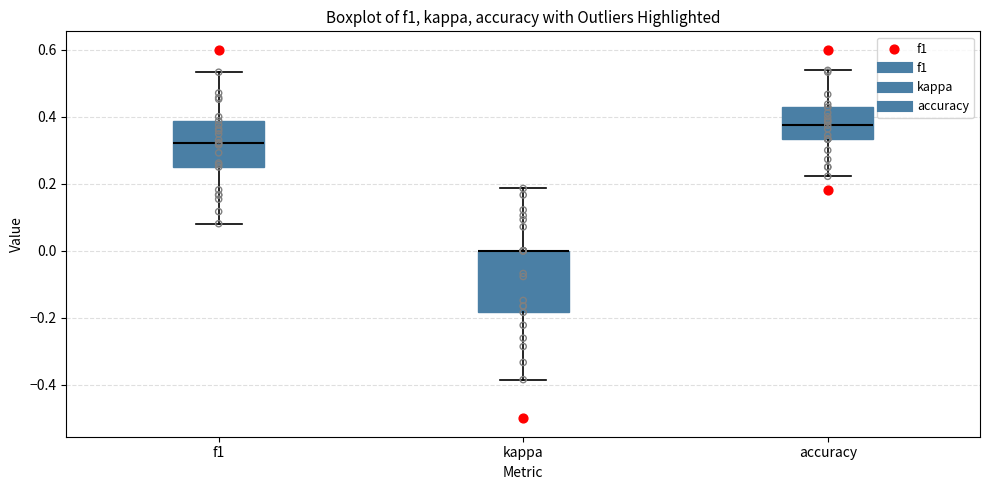

Which box is the tallest, from its lower edge to its upper edge?

kappa